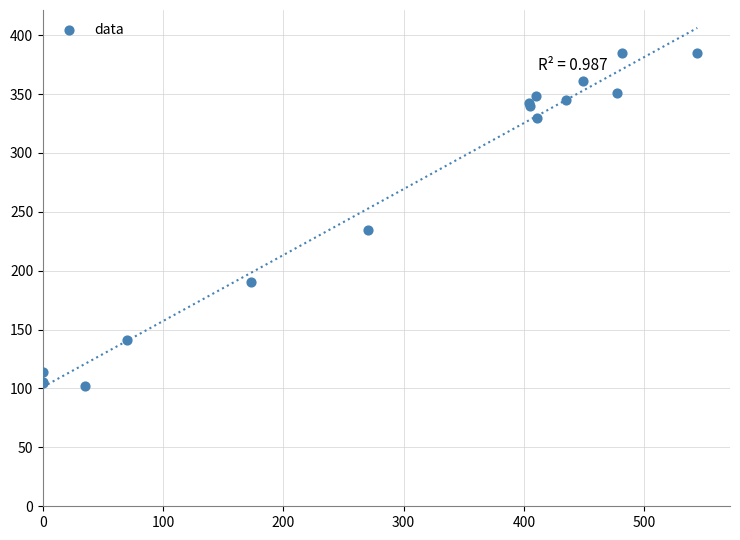

What Y value in the scatter plot is closest to 243?

234.9